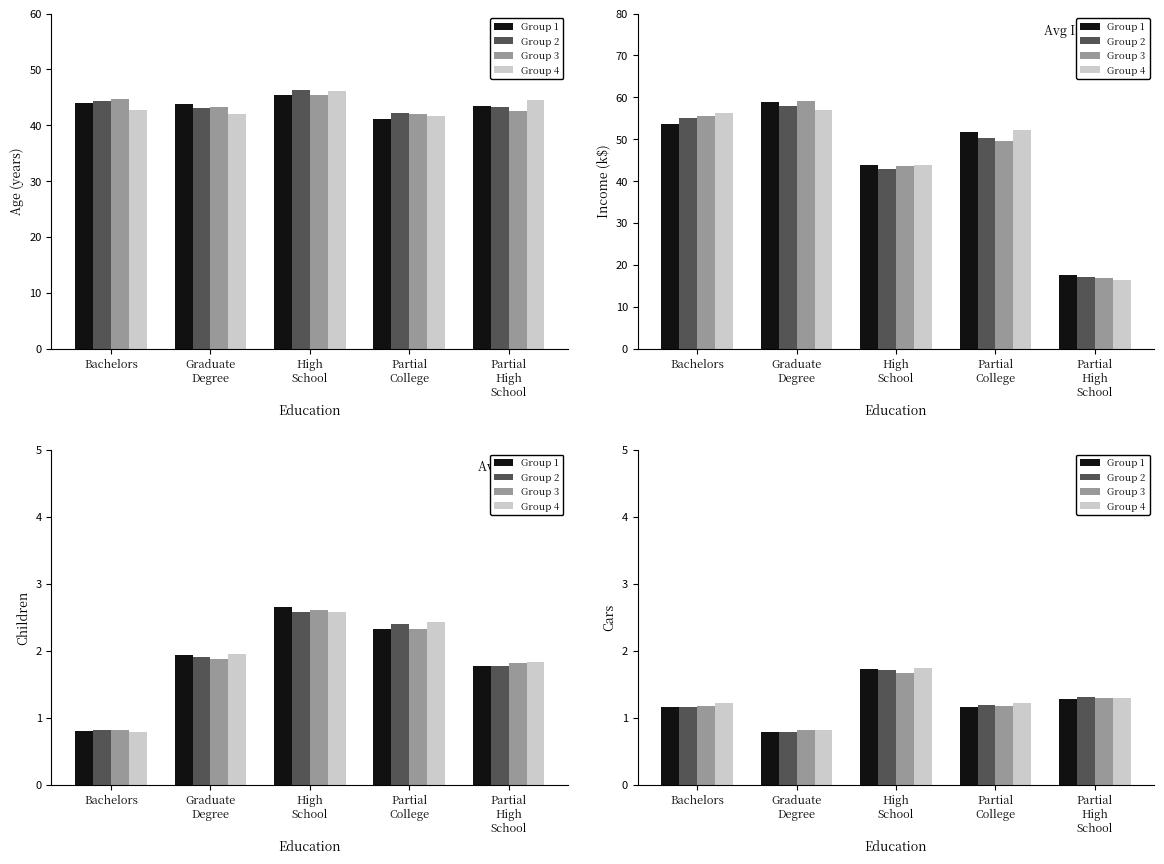

Are the bars grouped side by side (vs. stacked)?

Yes